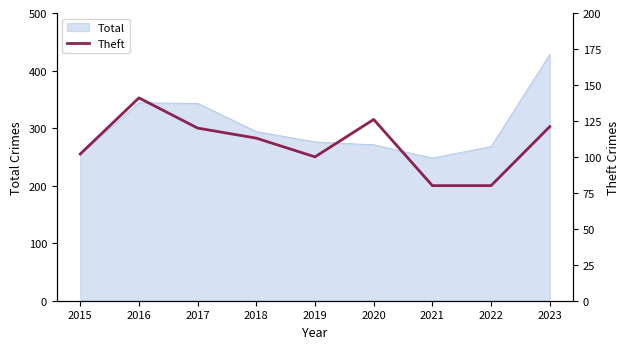

Where is the data nearest to the value 110?

2018